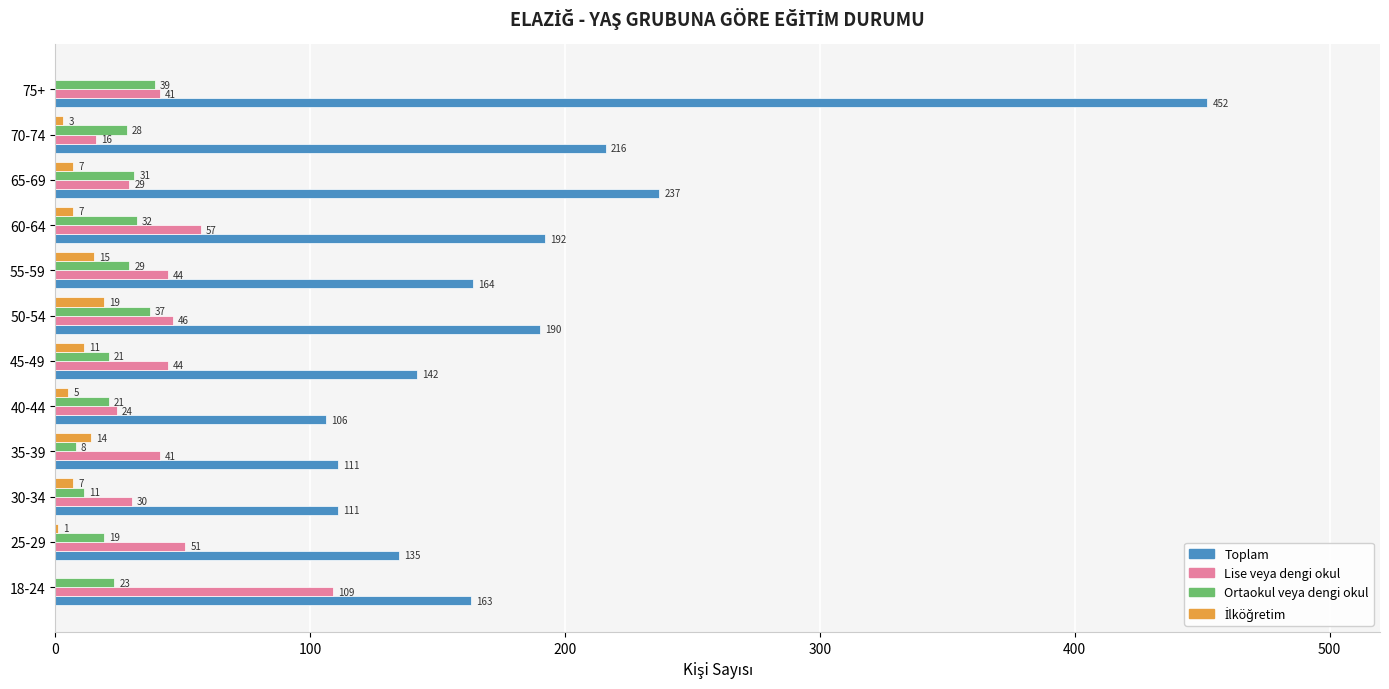

What is the total value across all series at 18-24?

295